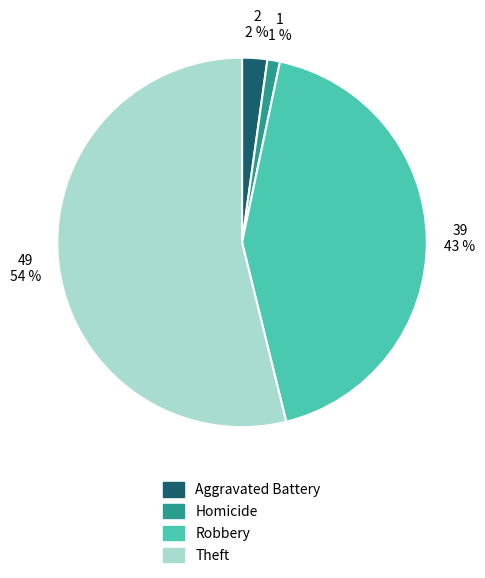

To the nearest percent, what is the difference between the largest and smallest slice percentages?

53%